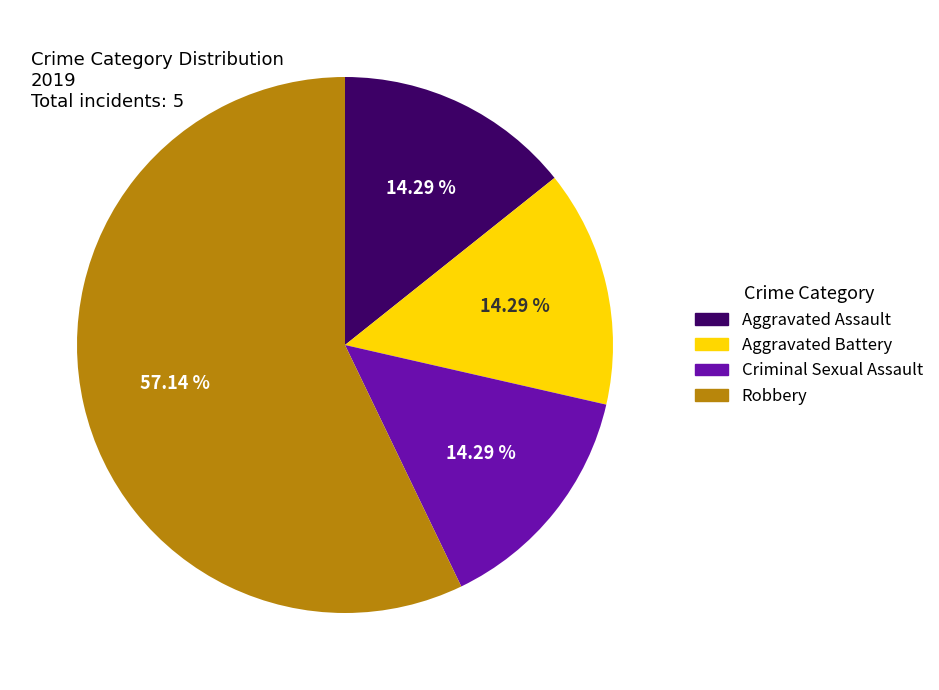

How many slices are in this pie chart?

4